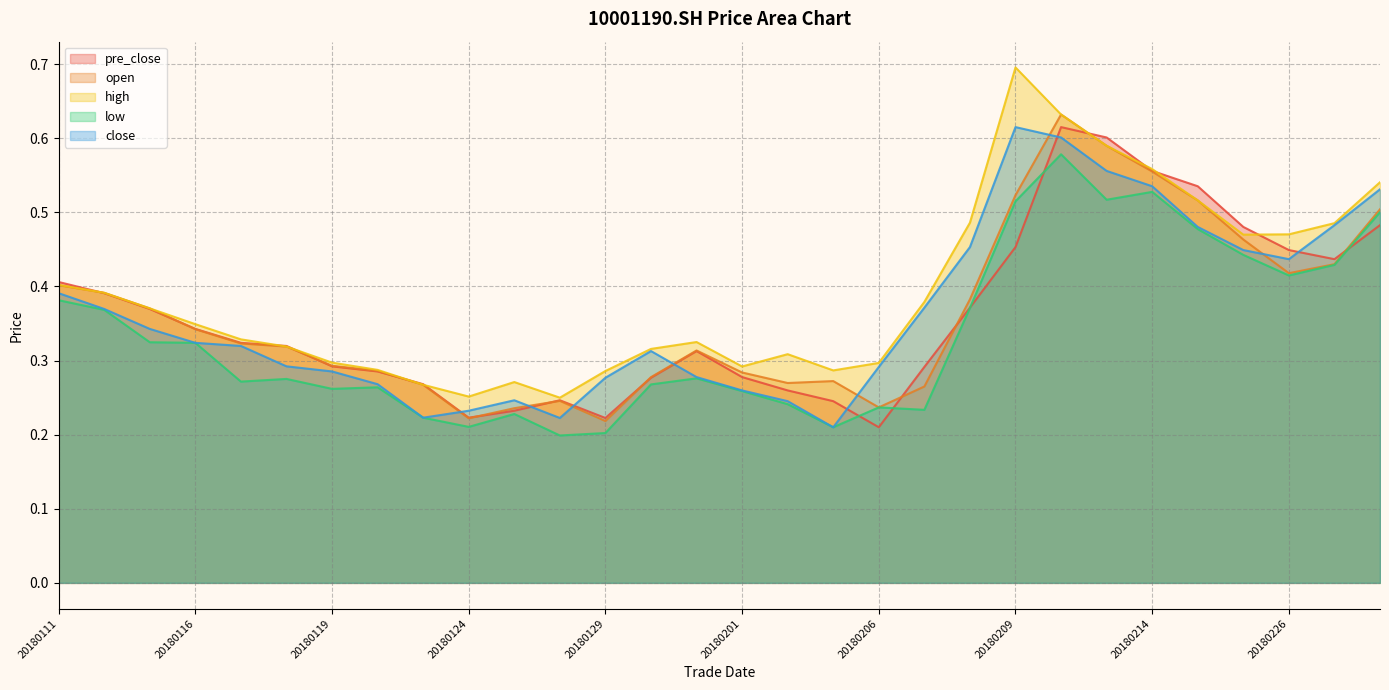

Which category has the lowest value across all series?

20180126